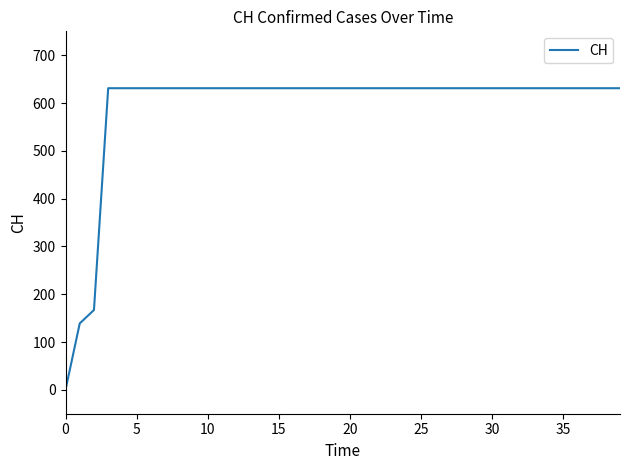

What is the maximum value shown in the chart?

631